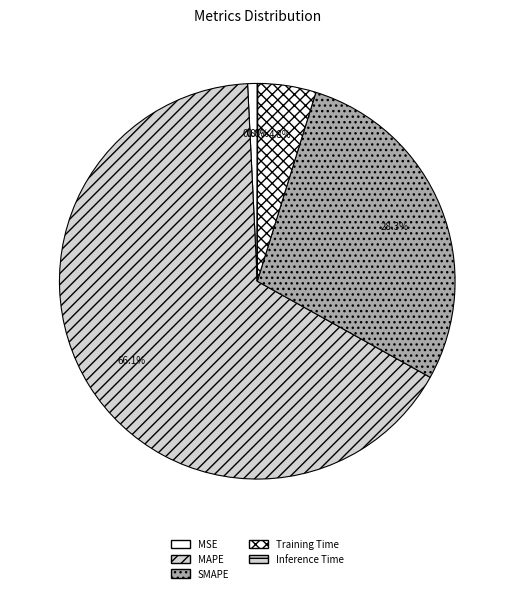

How many segments does this pie chart have?

5